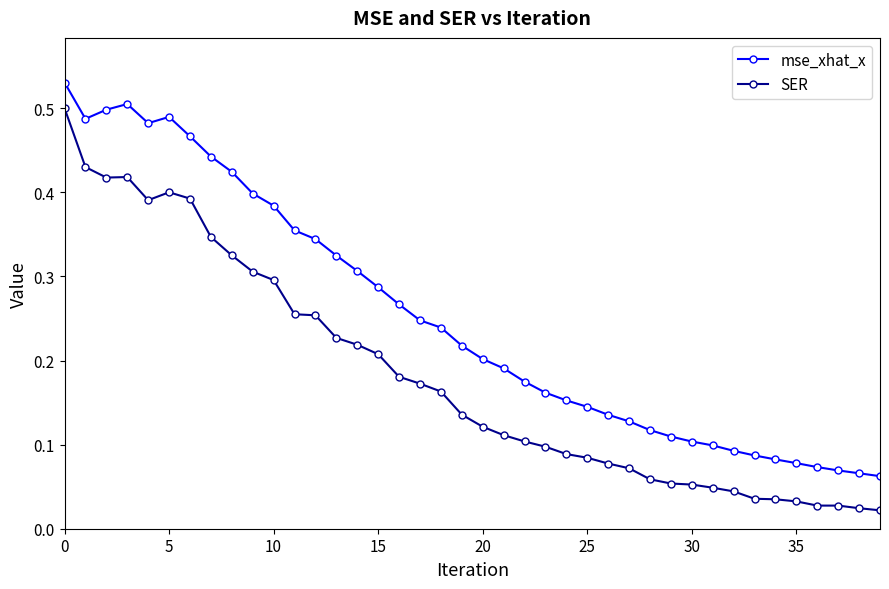

True or false: SER and mse_xhat_x intersect in this chart.

False